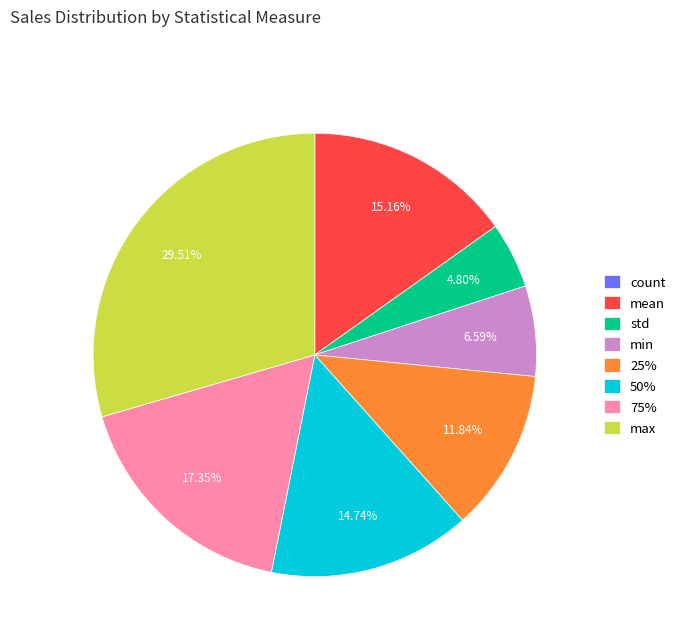

Which category has the biggest portion of the pie?

max